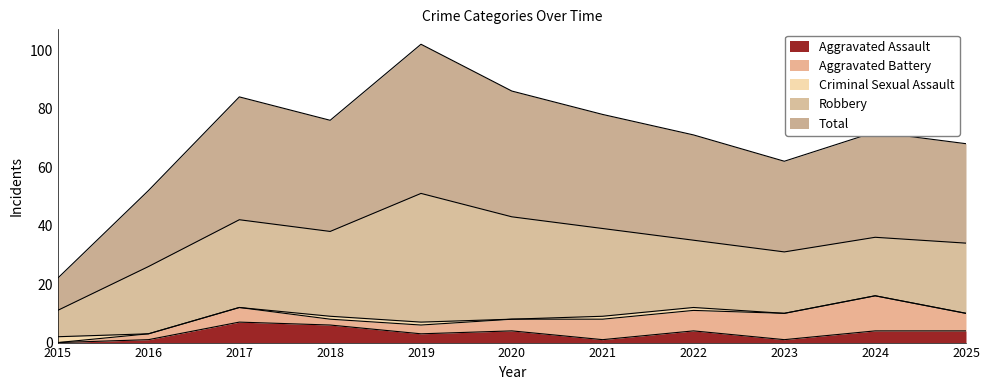

What is the sum of the Robbery values at 2022 and 2016?

46